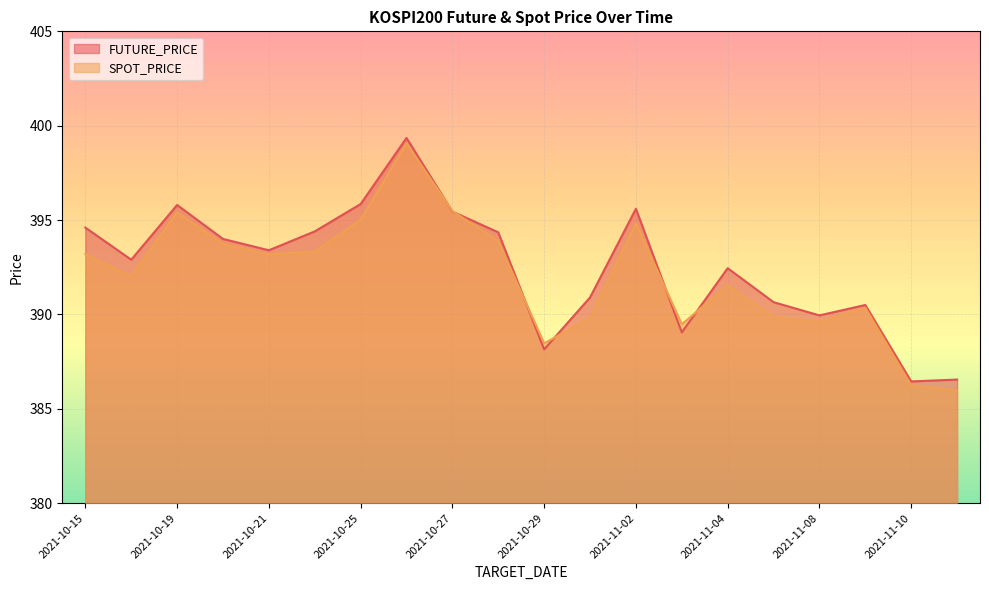

At which category does SPOT_PRICE reach its first local valley?

2021-10-18